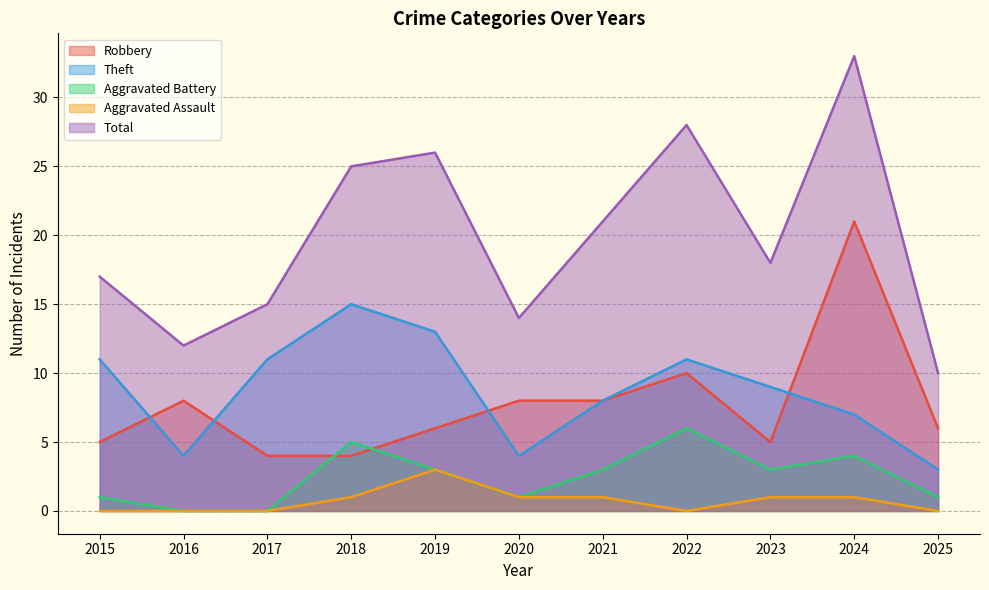

What is the difference between the second highest and minimum values in the Robbery series?

6